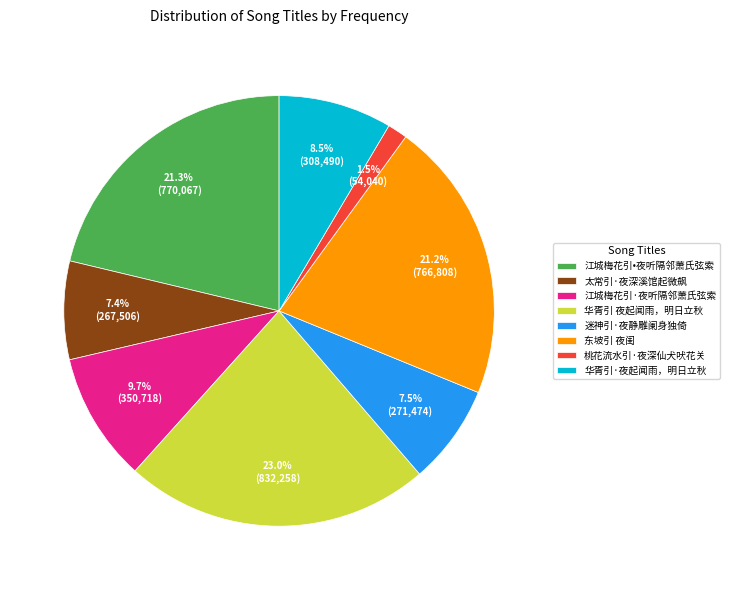

Combined, what portion of the pie is 桃花流水引·夜深仙犬吠花关 and 江城梅花引•夜听隔邻萧氏弦索?

22.8%